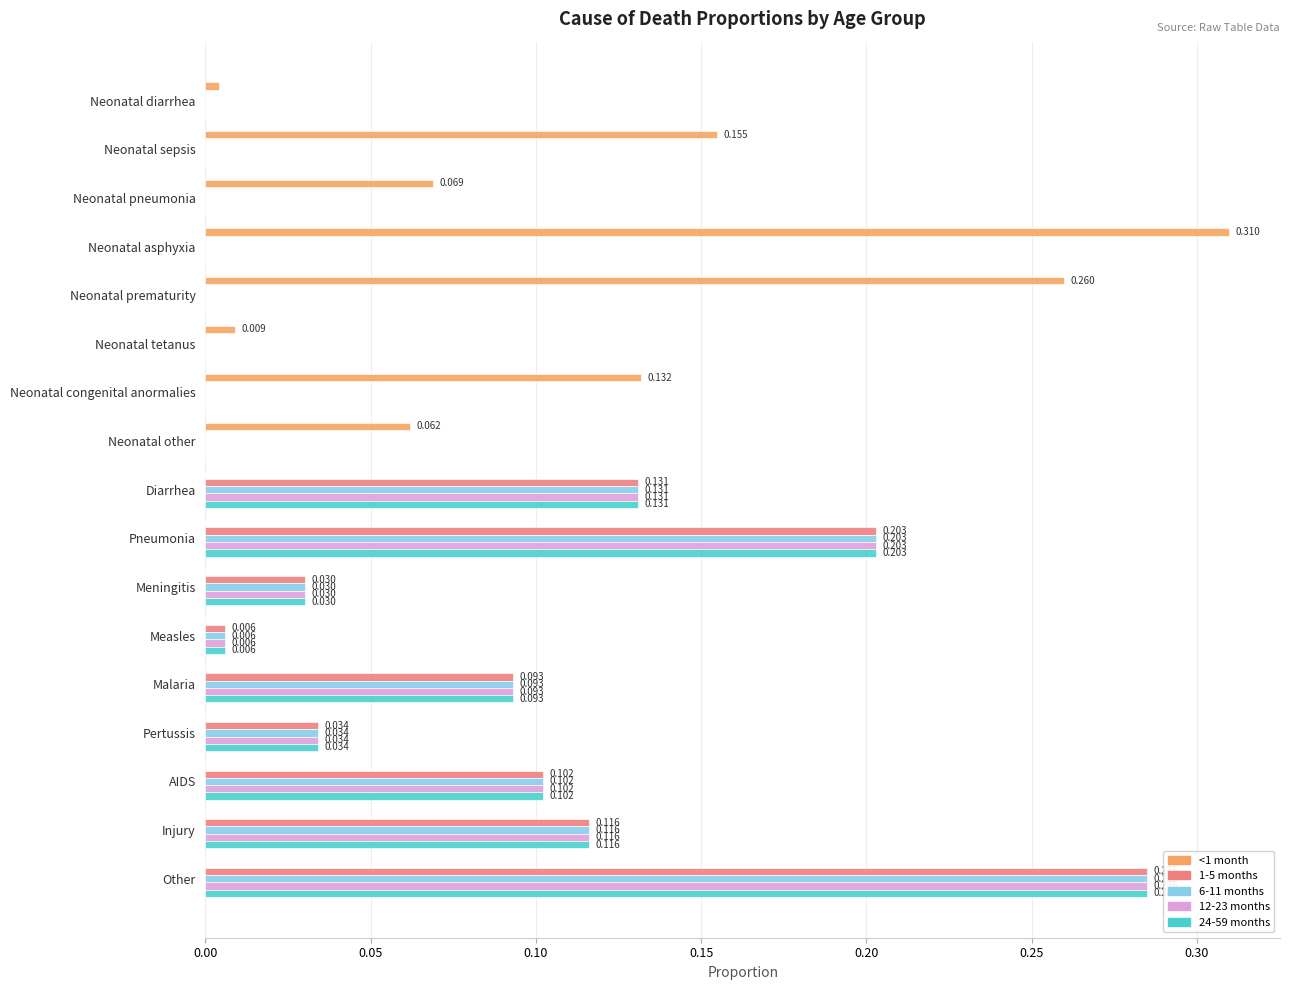

What is the difference between the second highest and second lowest values in the 1-5 months series?

0.2